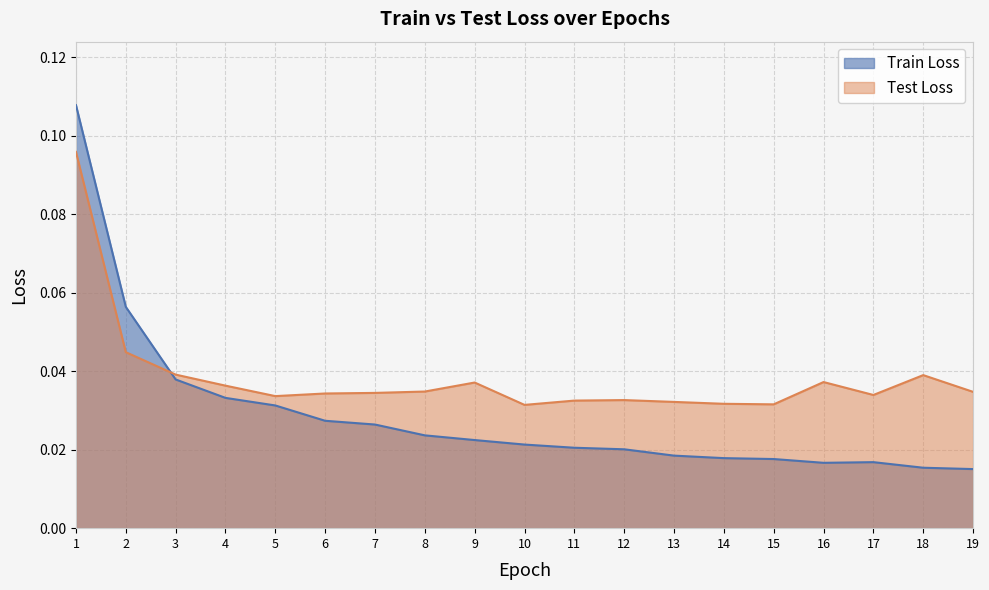

Which category has the lowest value across all series?

19